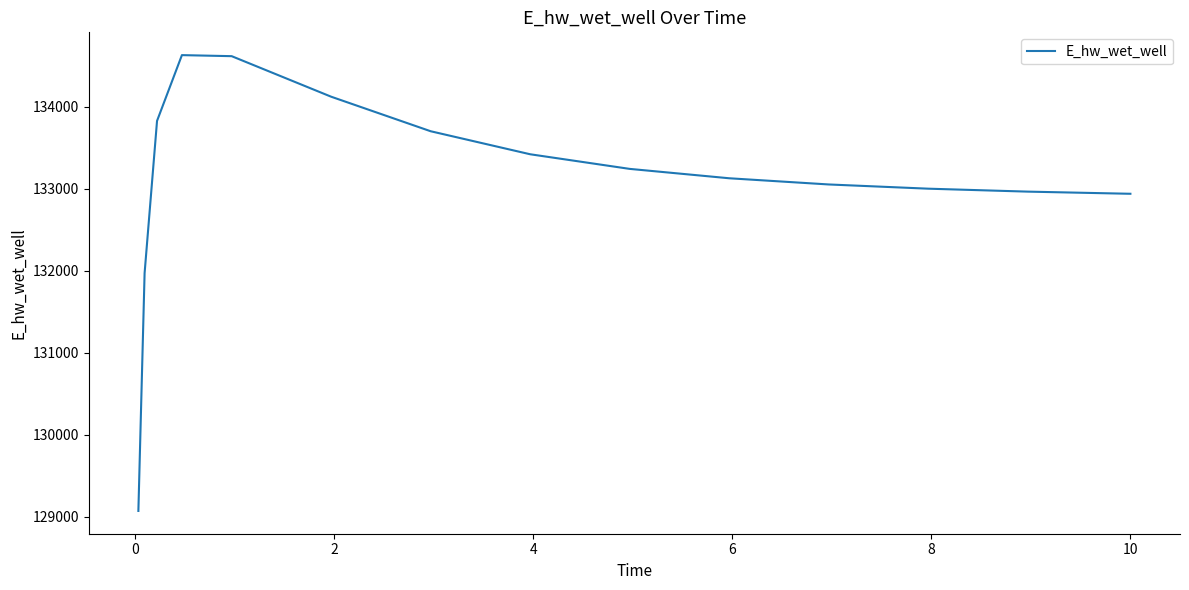

What is the greatest value displayed?

134627.9